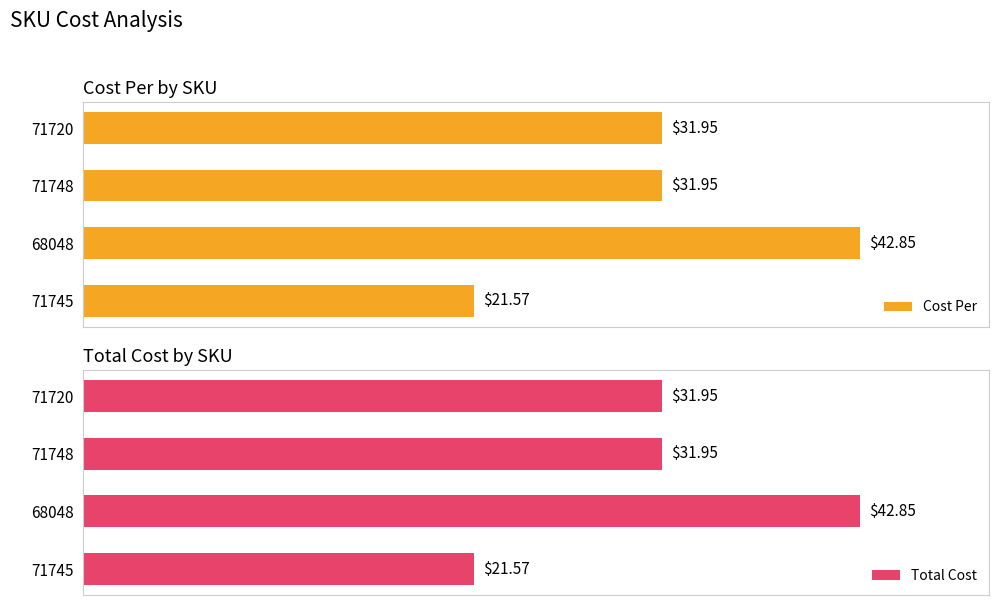

What is the average value of the Cost Per series?

32.1